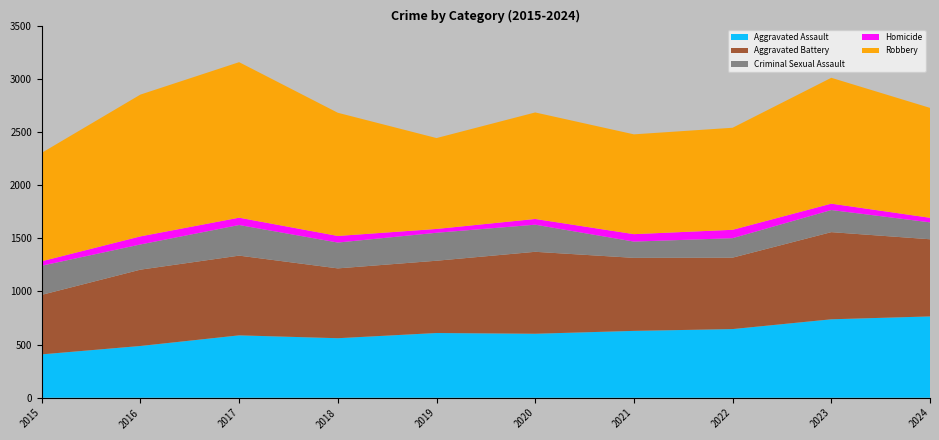

Reading left to right, what are all the values shown in this chart?

Aggravated Assault: 408	487	587	560	609	602	629	646	738	765
Aggravated Battery: 560	718	750	657	680	771	687	672	820	726
Criminal Sexual Assault: 274	237	288	243	263	255	153	183	208	159
Homicide: 42	76	69	62	36	54	70	79	60	43
Robbery: 1020	1334	1463	1159	855	1002	939	960	1184	1034